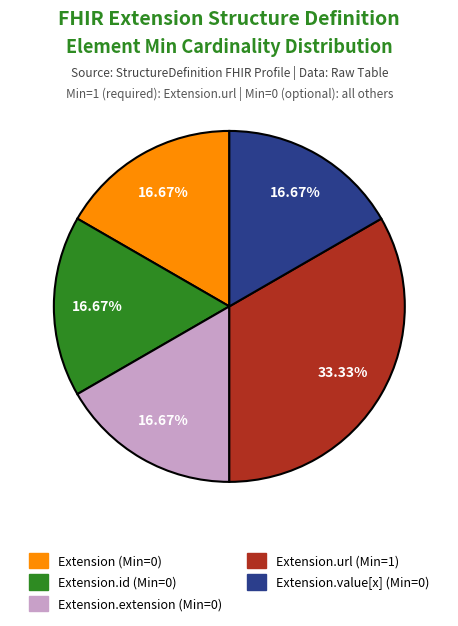

Count the number of slices in the pie.

5